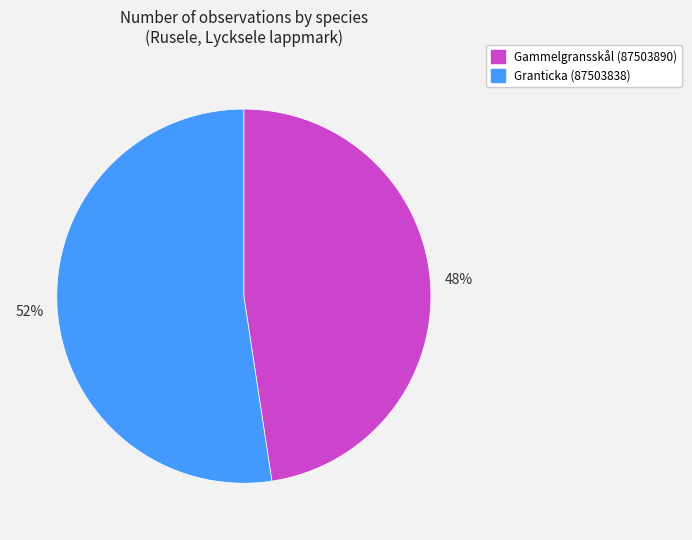

Do Granticka (87503838) and Gammelgransskål (87503890) together represent more than half of the pie?

Yes